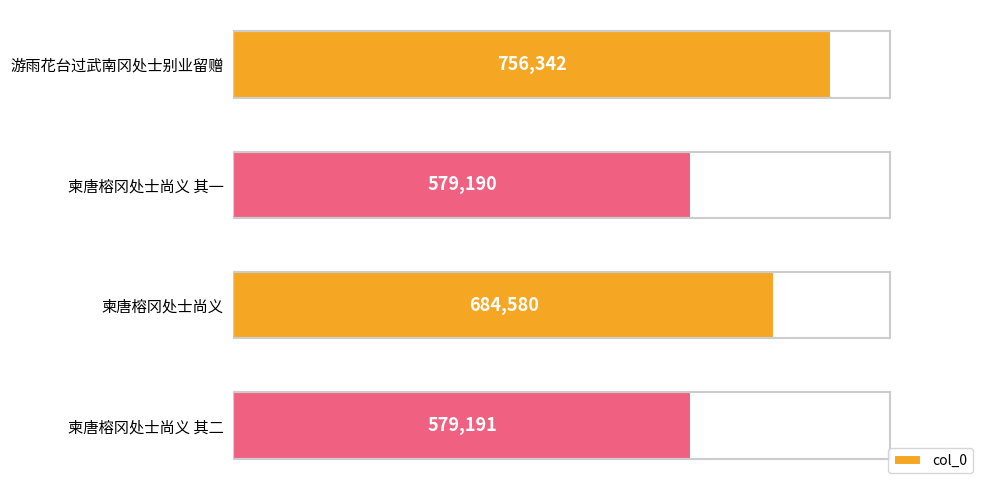

What is the sum of the values at 柬唐榕冈处士尚义 其二 and 柬唐榕冈处士尚义 其一?

1158381